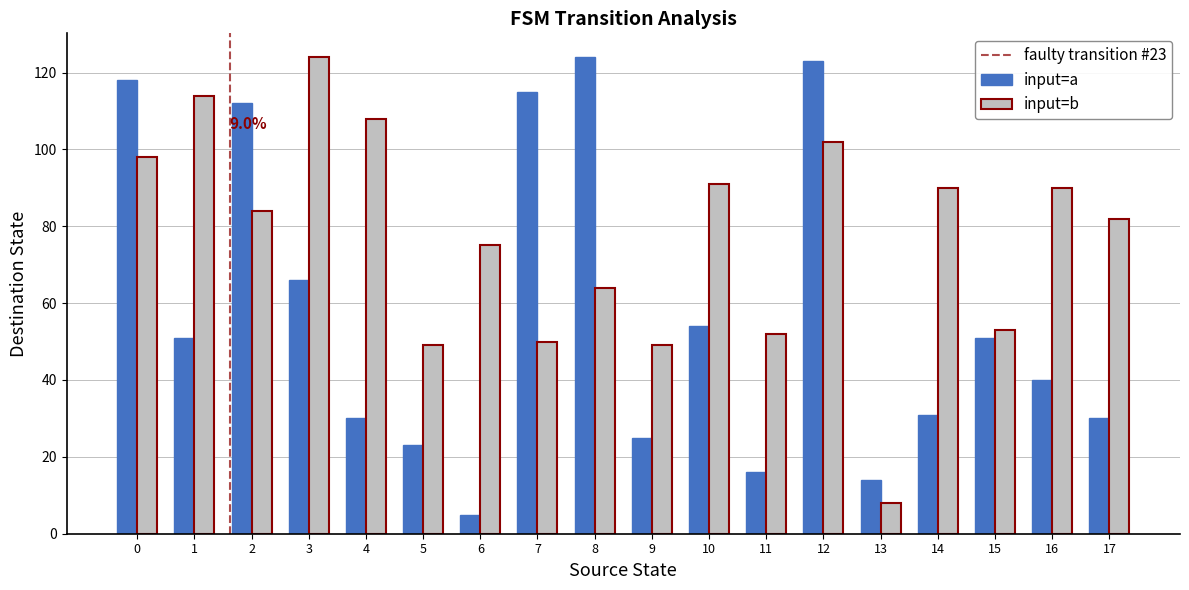

True or false: input=a has a value of 54 at 10.

True